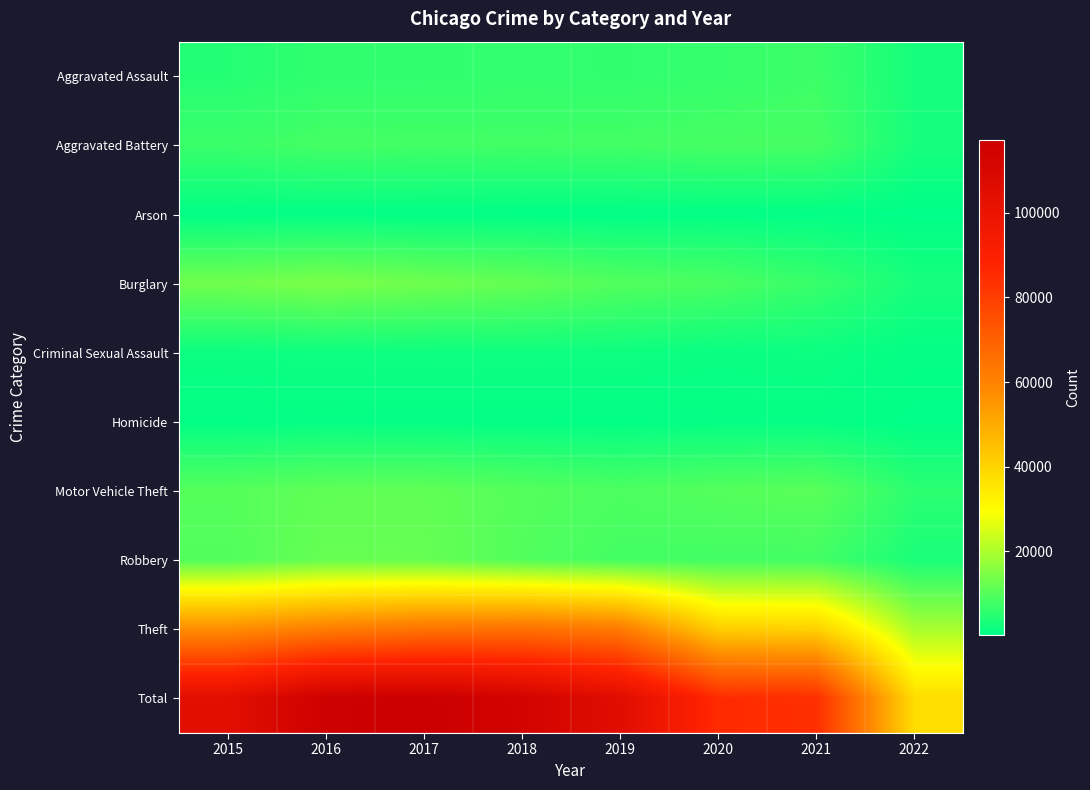

Reading right to left, transcribe all the data shown in this chart.

Aggravated Assault: 2022=2752	2021=7238	2020=6263	2019=5840	2018=6001	2017=5793	2016=5712	2015=4480
Aggravated Battery: 2022=2879	2021=8347	2020=8318	2019=7857	2018=7735	2017=7845	2016=8085	2015=7018
Arson: 2022=155	2021=526	2020=589	2019=376	2018=373	2017=444	2016=515	2015=448
Burglary: 2022=2890	2021=6654	2020=8753	2019=9639	2018=11746	2017=13001	2016=14289	2015=13184
Criminal Sexual Assault: 2022=700	2021=1666	2020=1431	2019=1853	2018=1964	2017=1925	2016=1805	2015=1653
Homicide: 2022=252	2021=801	2020=785	2019=498	2018=589	2017=672	2016=786	2015=496
Motor Vehicle Theft: 2022=5247	2021=10585	2020=9953	2019=8978	2018=9983	2017=11380	2016=11286	2015=10068
Robbery: 2022=3272	2021=7920	2020=7855	2019=7994	2018=9679	2017=11880	2016=11960	2015=9638
Theft: 2022=19536	2021=40696	2020=41283	2019=62475	2018=65281	2017=64380	2016=61617	2015=57347
Total: 2022=37683	2021=84433	2020=85230	2019=105510	2018=113351	2017=117320	2016=116055	2015=104332